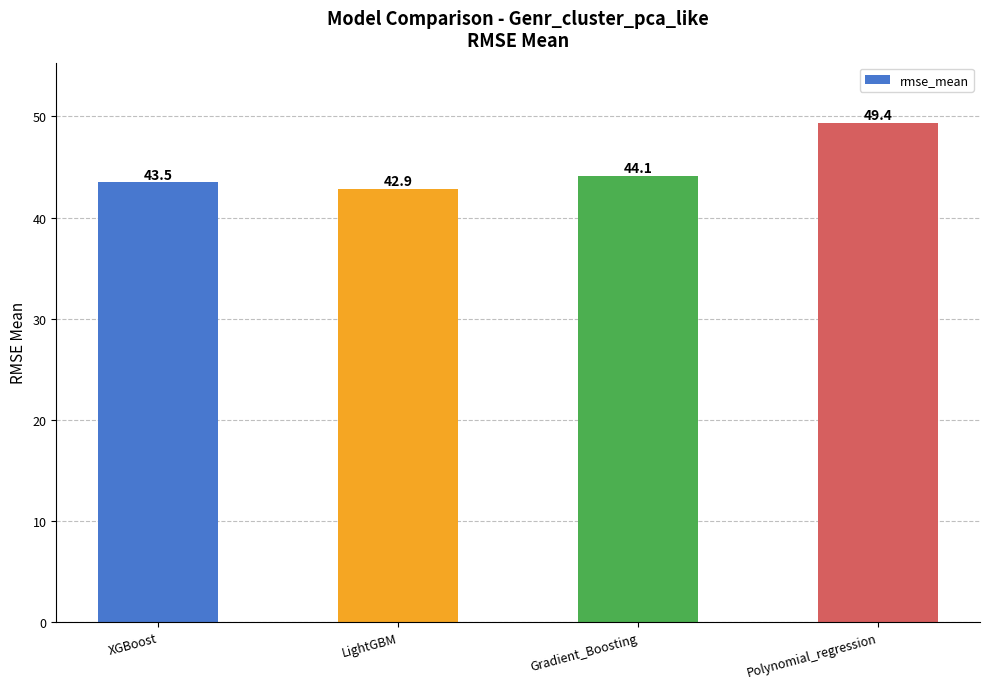

Rank the categories by value from highest to lowest.

Polynomial_regression, Gradient_Boosting, XGBoost, LightGBM